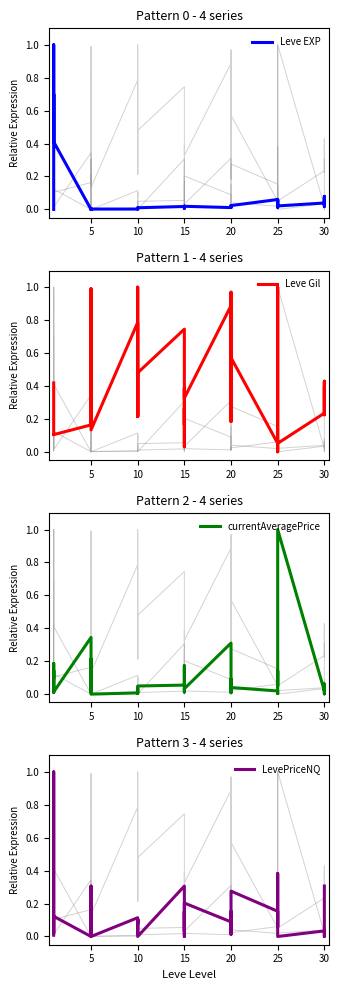

After their last crossing, which series has the higher values: Leve EXP or Leve Gil?

Leve Gil